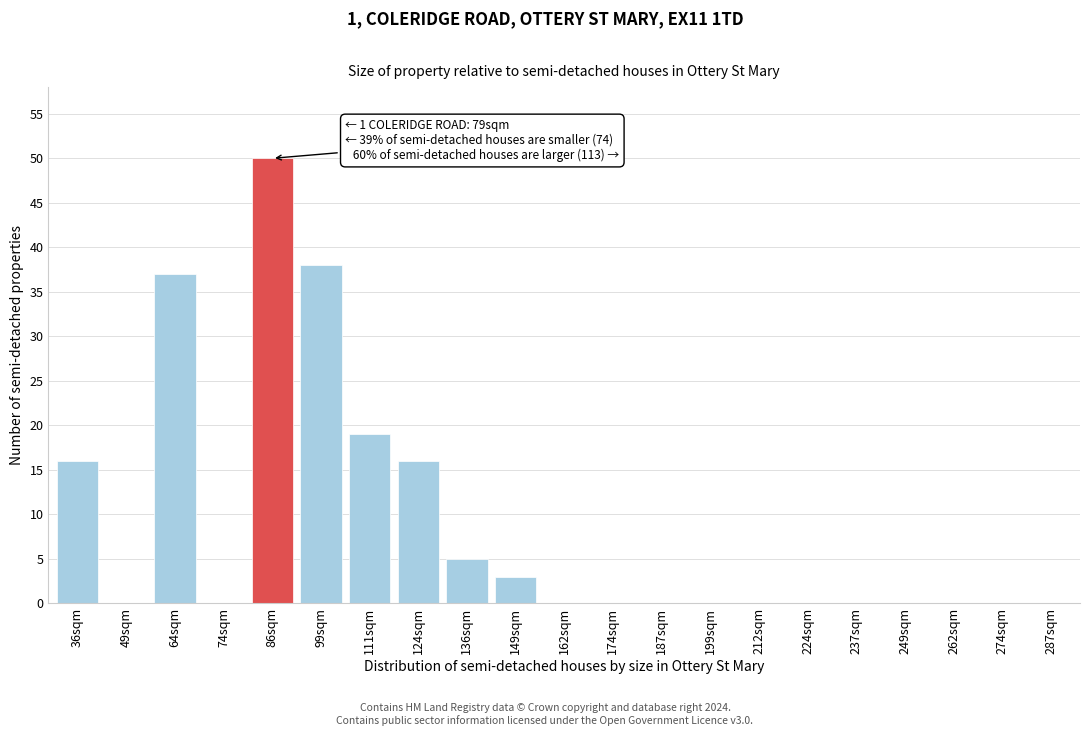

Reading left to right, transcribe all the data shown in this chart.

36sqm=16	49sqm=0	64sqm=37	74sqm=0	86sqm=50	99sqm=38	111sqm=19	124sqm=16	136sqm=5	149sqm=3	162sqm=0	174sqm=0	187sqm=0	199sqm=0	212sqm=0	224sqm=0	237sqm=0	249sqm=0	262sqm=0	274sqm=0	287sqm=0